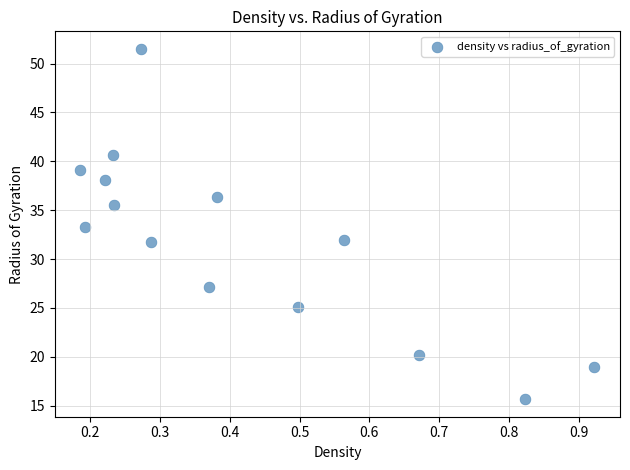

What is the range of Y values (max minus min)?

35.8